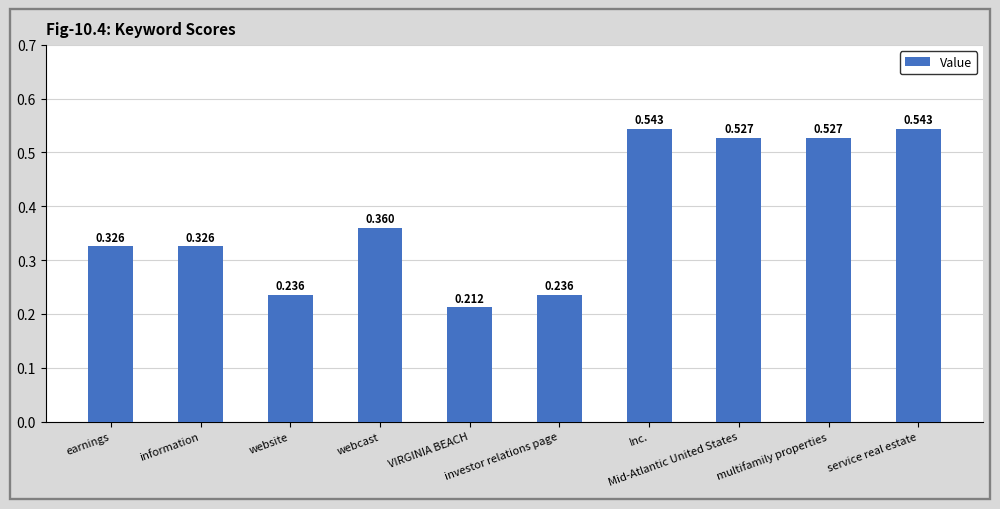

List the labels in order of value, largest first.

Inc., service real estate, Mid-Atlantic United States, multifamily properties, webcast, earnings, information, website, investor relations page, VIRGINIA BEACH